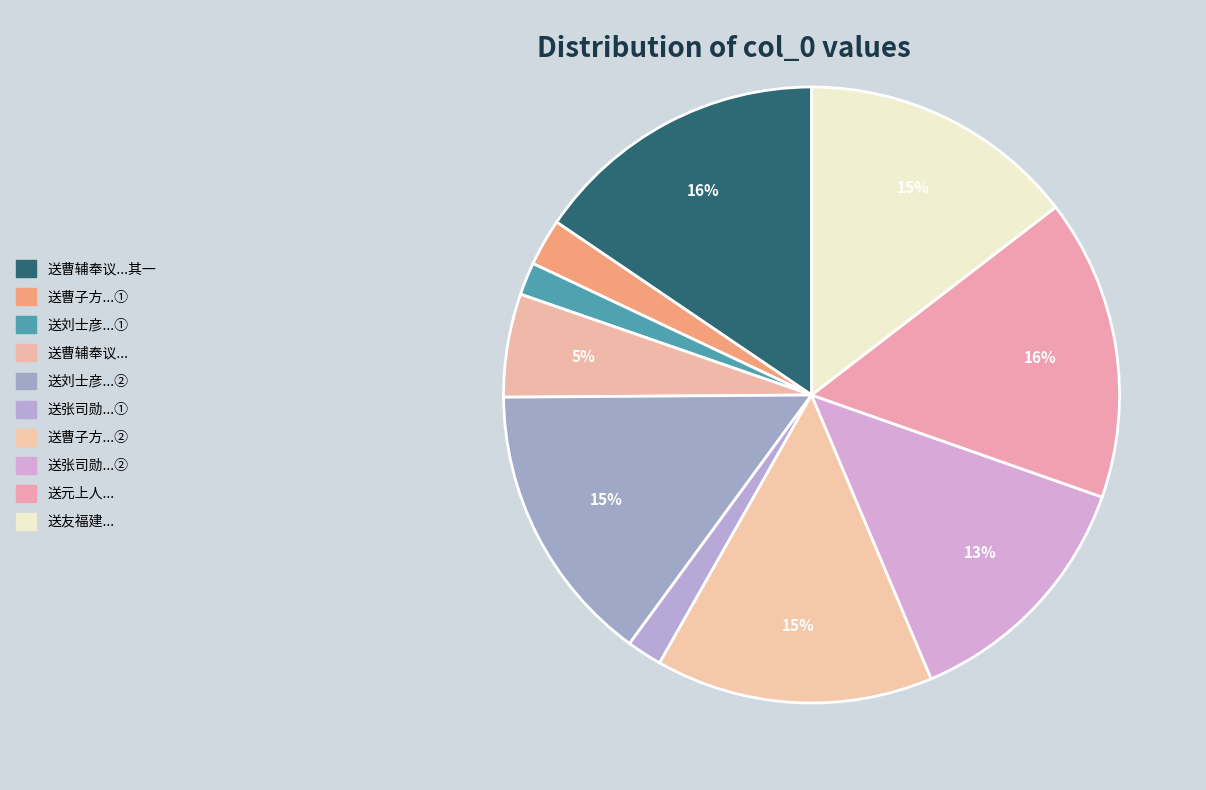

How many slices are in this pie chart?

10